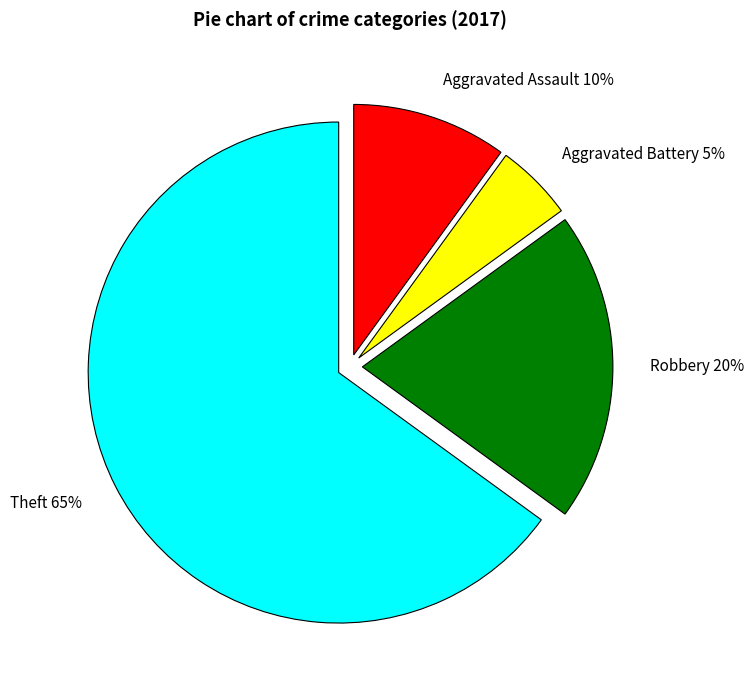

To the nearest percent, what is the difference between the Aggravated Assault and Theft slice percentages?

55%